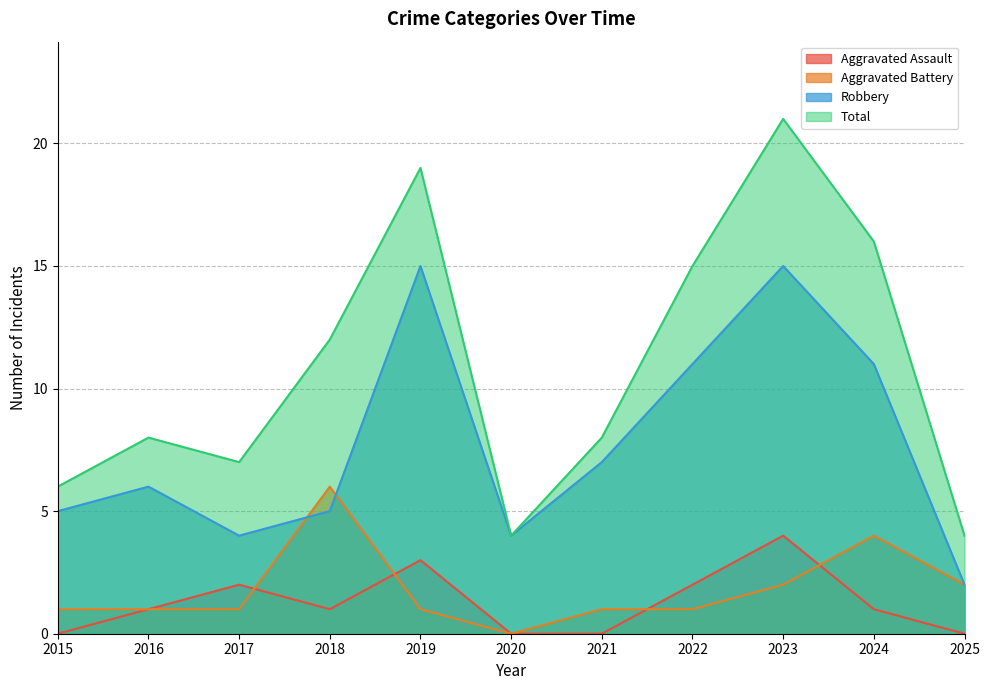

At which label does Aggravated Battery first exceed 1?

2018